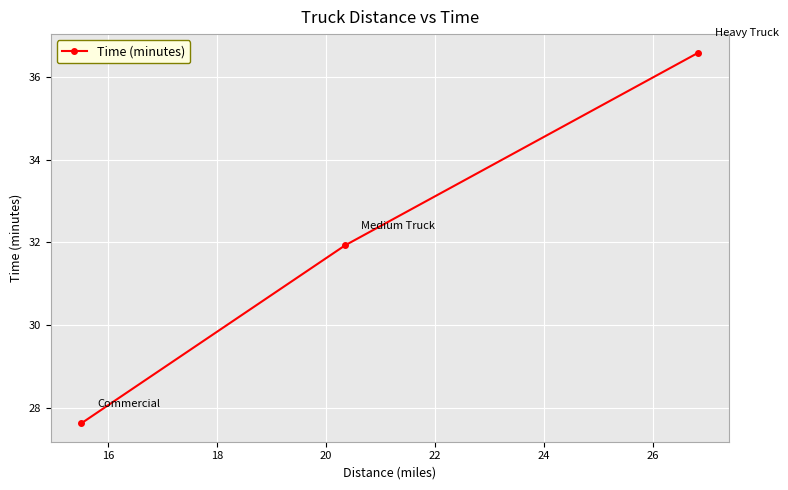

What is the minimum value shown in the chart?

27.6